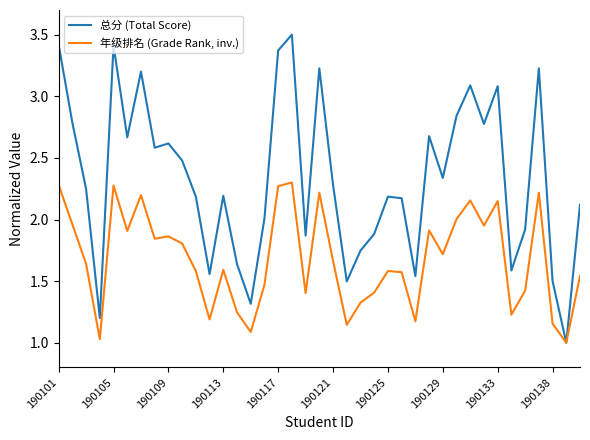

List the series in order of their peak value, lowest first.

年级排名 (Grade Rank, inv.), 总分 (Total Score)